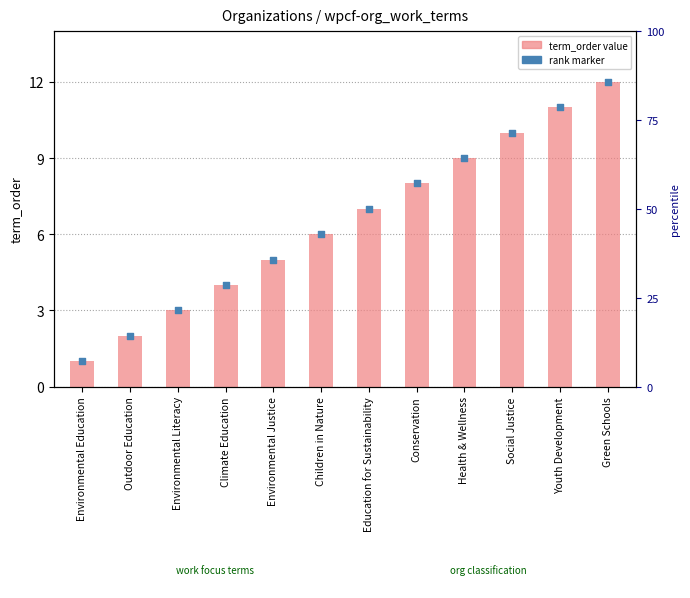

At which category is the sum across all series the highest?

Green Schools